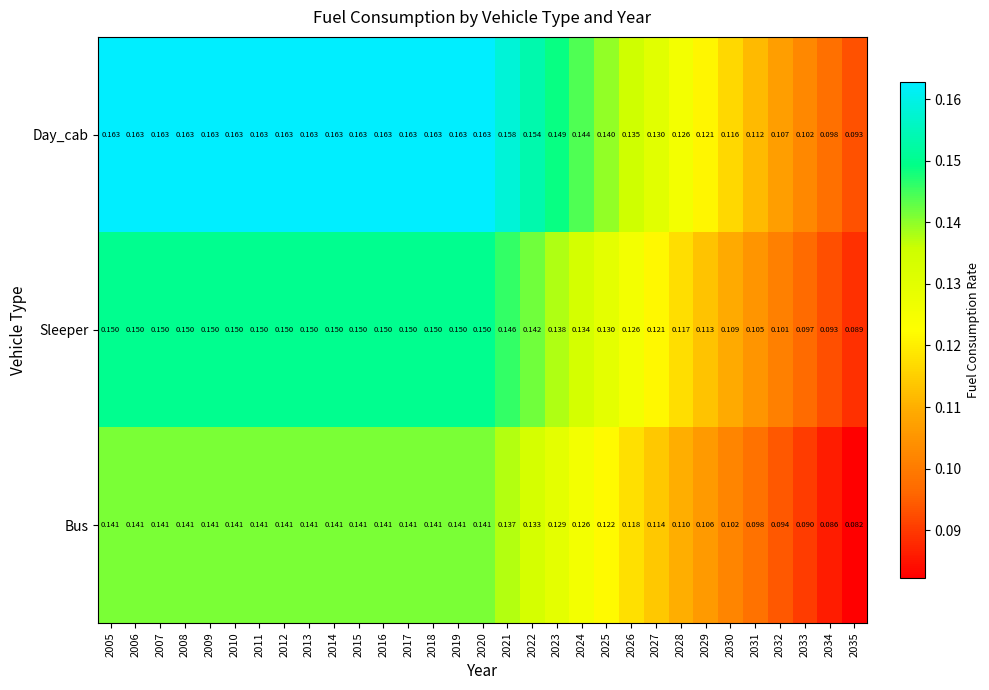

Which series has the largest range (max minus min)?

Day_cab